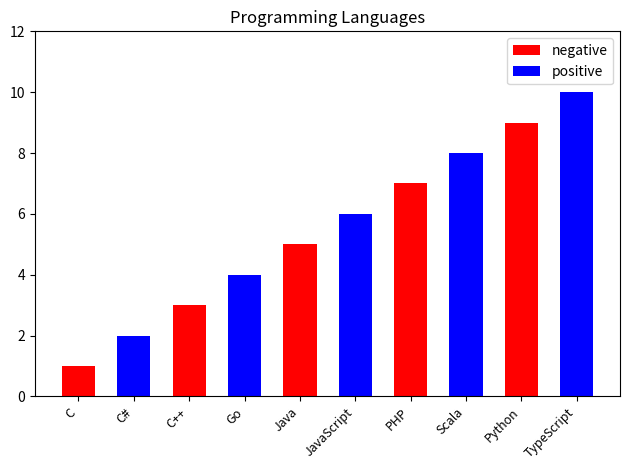

Is the value of positive at Java greater than the value of negative at TypeScript?

No